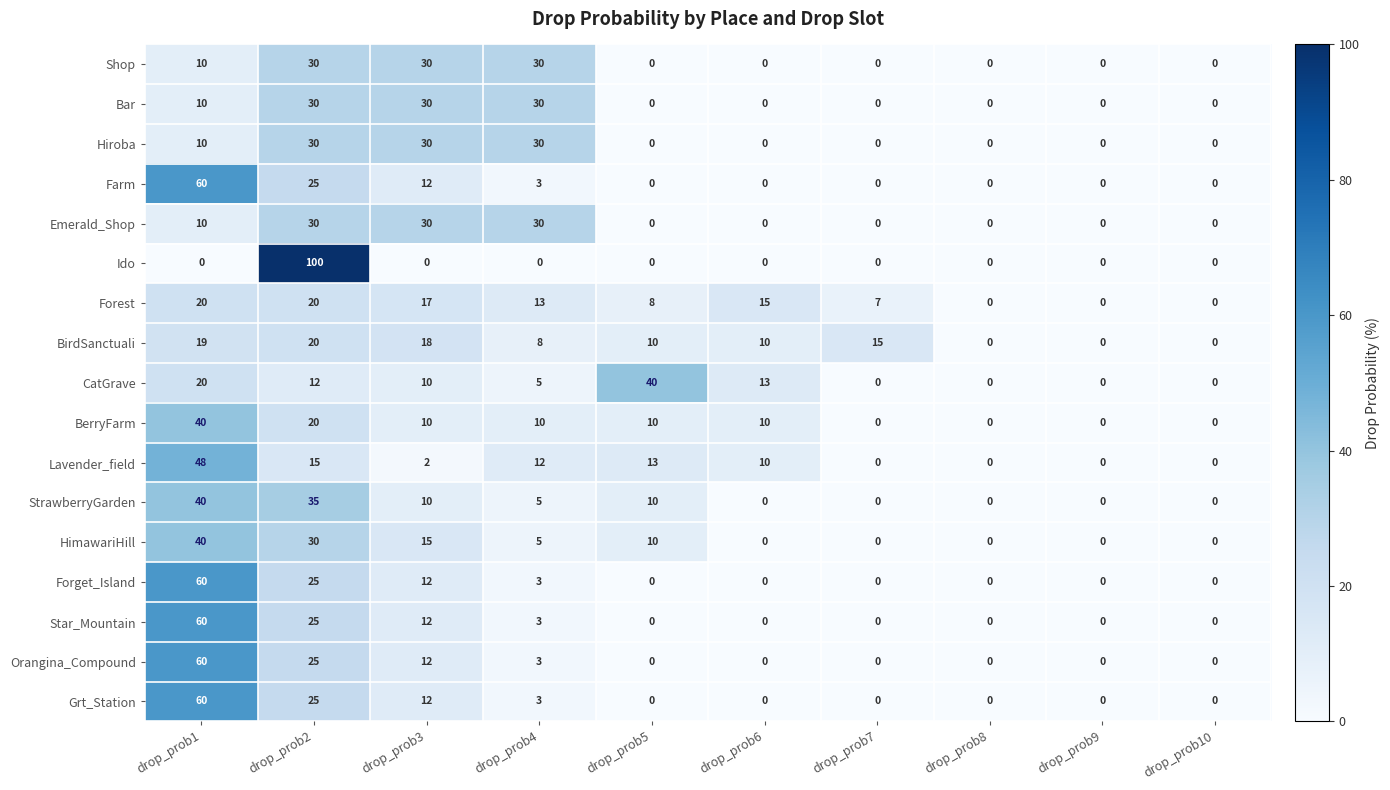

The value of Forget_Island at drop_prob8 is 0. True or false?

True